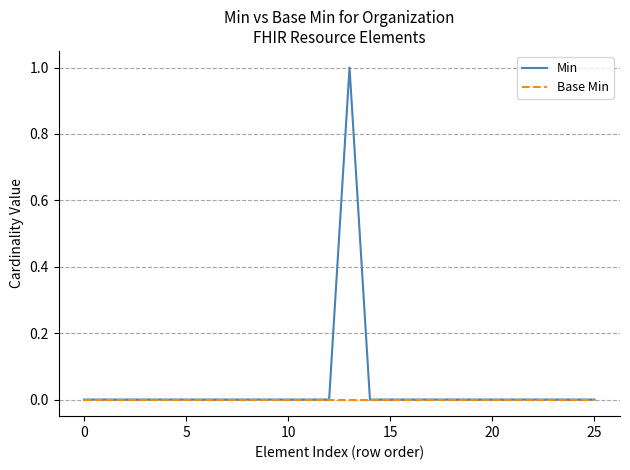

Rank the series by their maximum value, from highest to lowest.

Min, Base Min